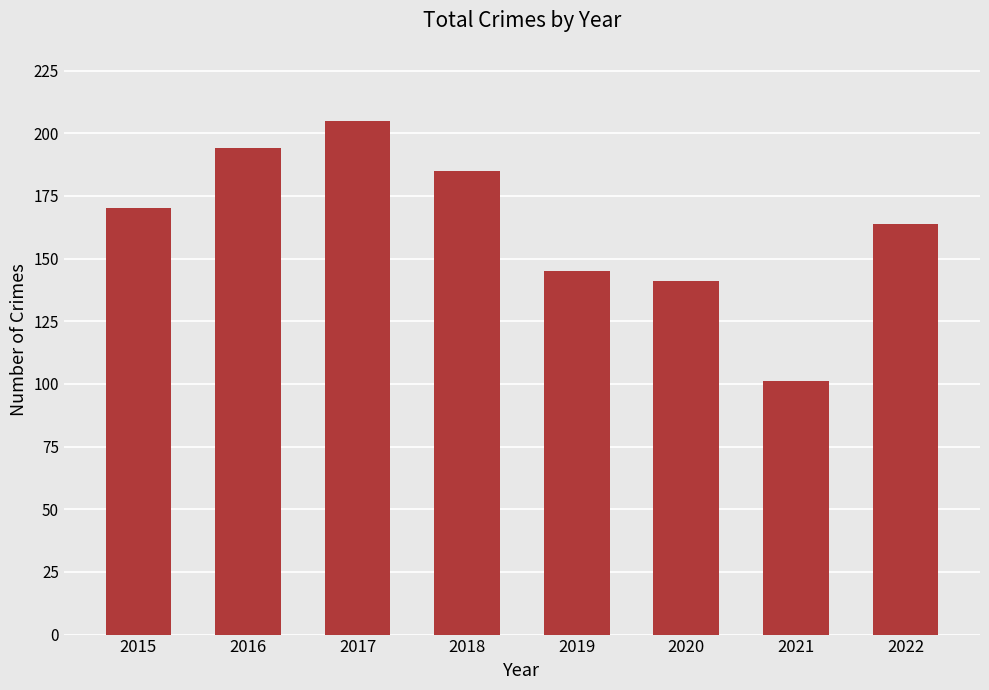

What is the average value?

163